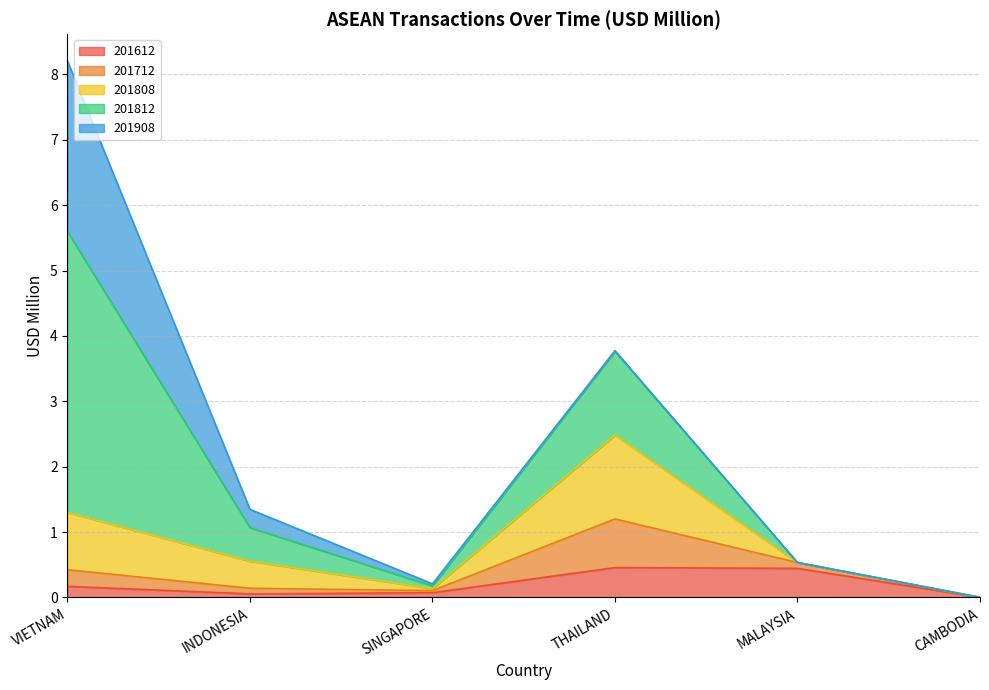

True or false: 201612 and 201812 intersect in this chart.

False